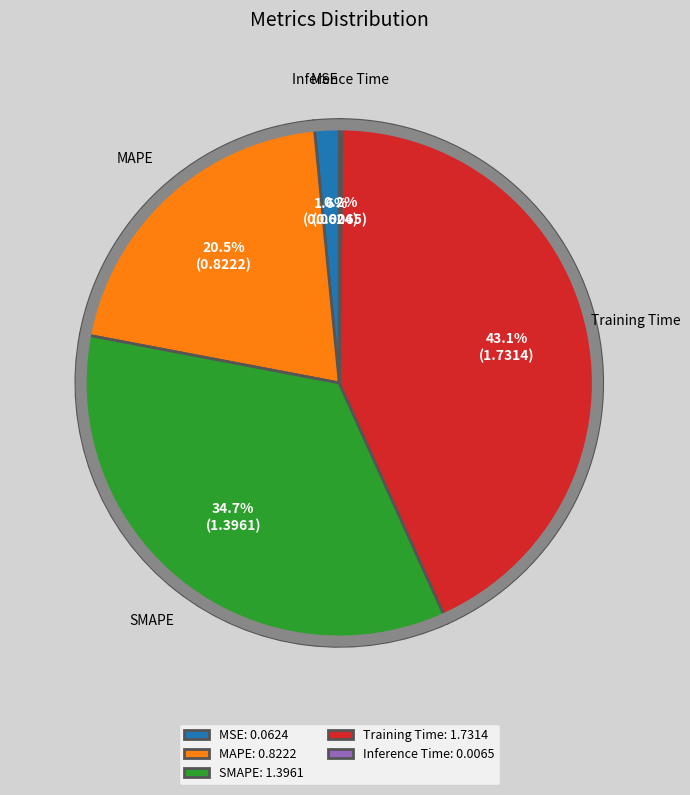

Is there a majority slice in this chart?

No